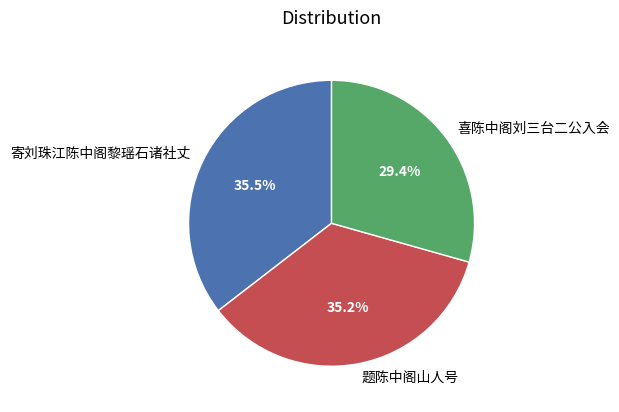

Count the number of slices in the pie.

3